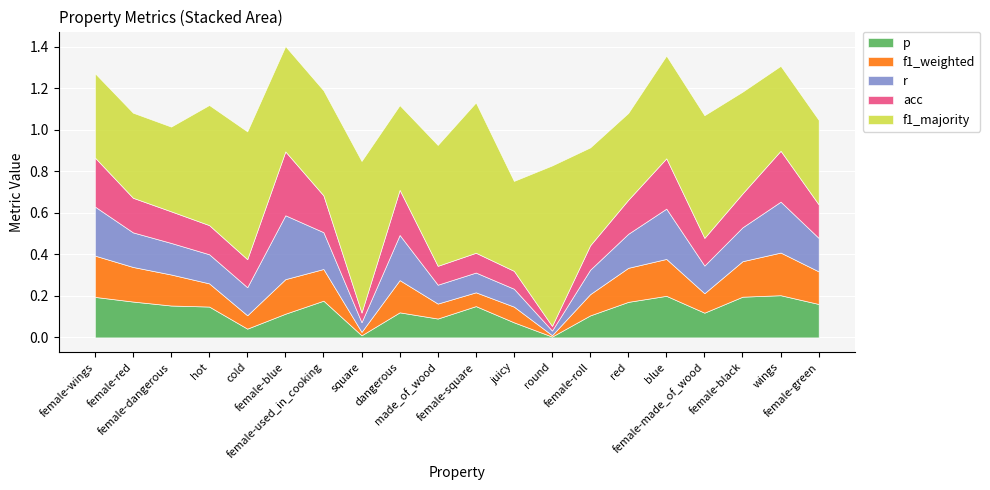

What is the difference between the maximum and second lowest values in the f1_majority series?

0.4